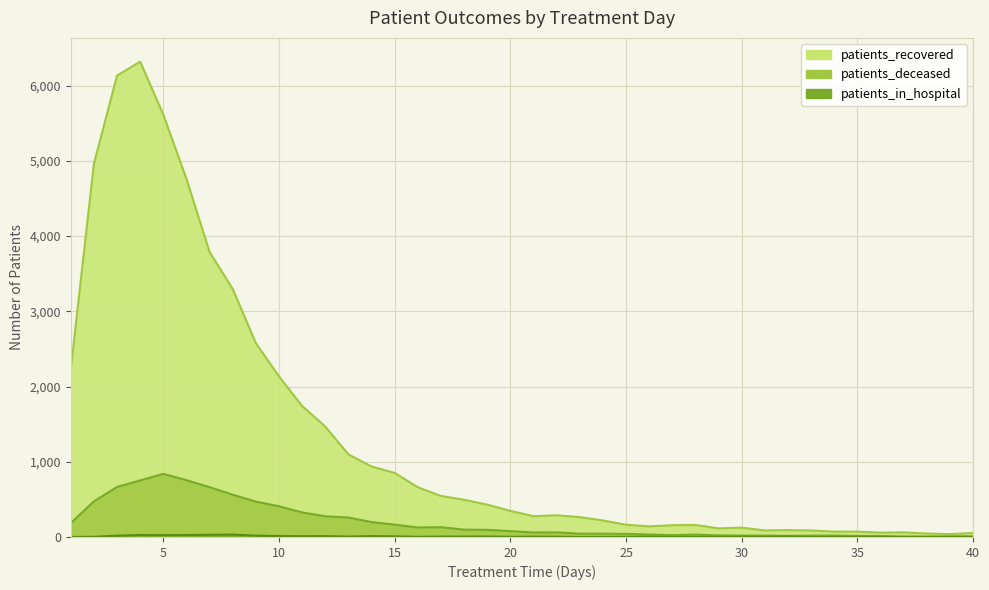

How many data points in patients_in_hospital are less than 3?

19